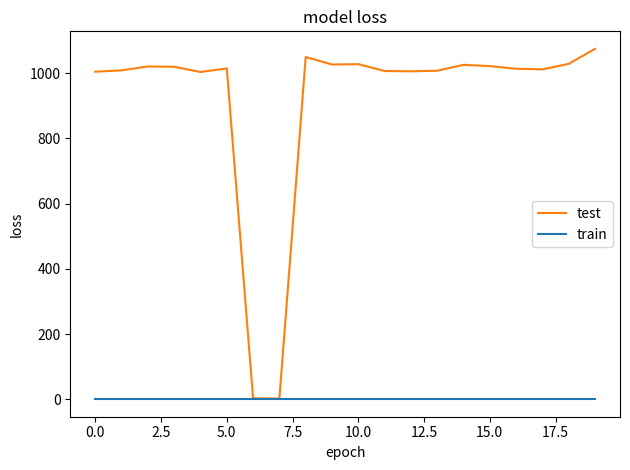

List the series in order of their peak value, highest first.

test, train